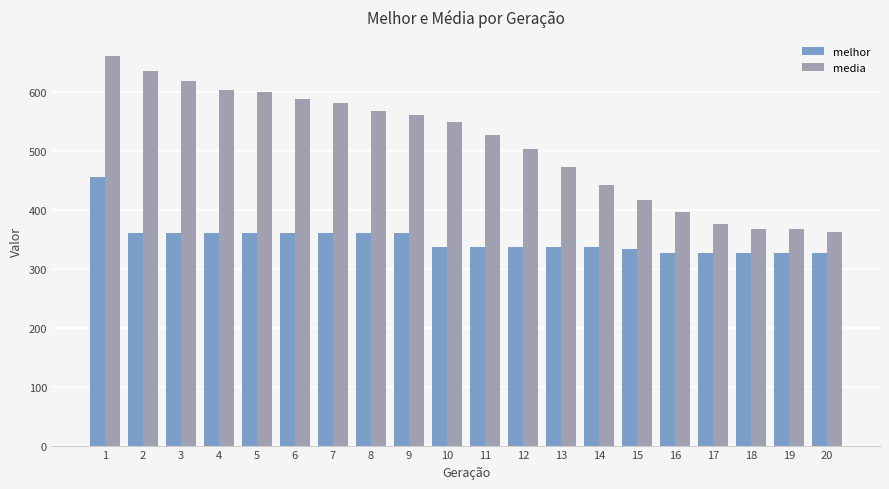

Which series has the largest range (max minus min)?

media